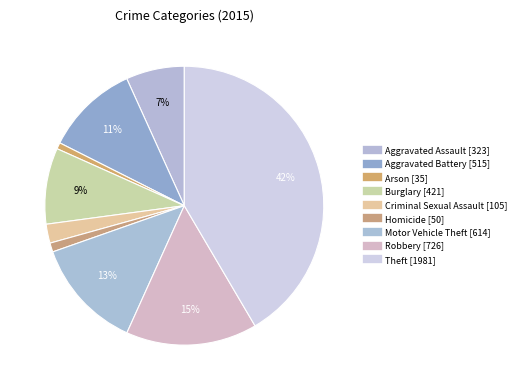

Which category has the smallest portion of the pie?

Arson